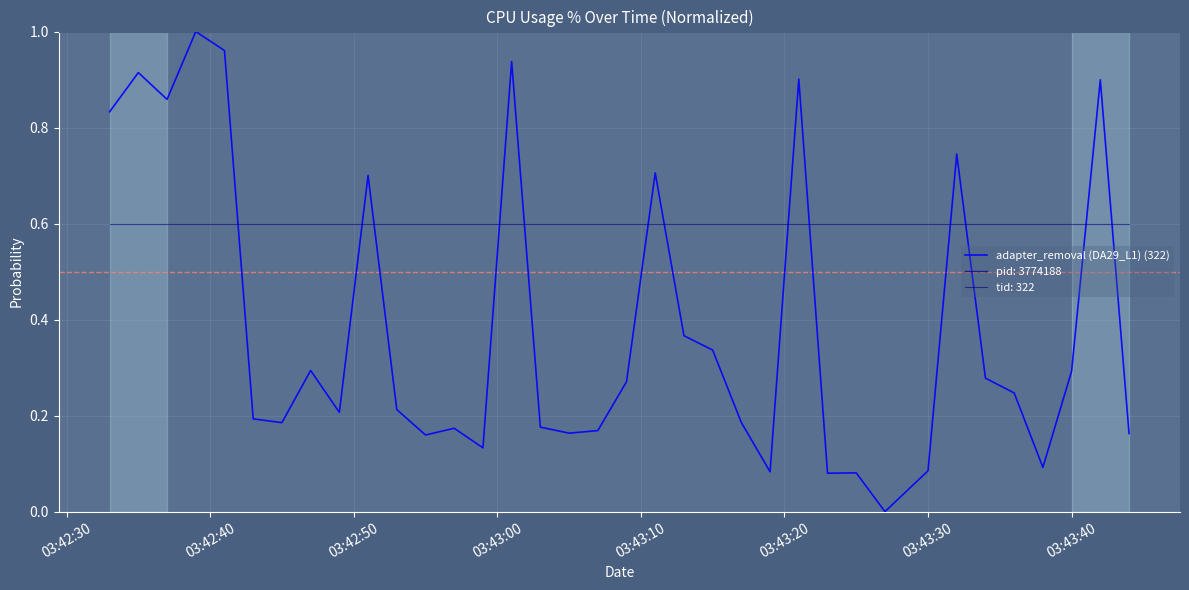

Count the number of values greater than 0.

35